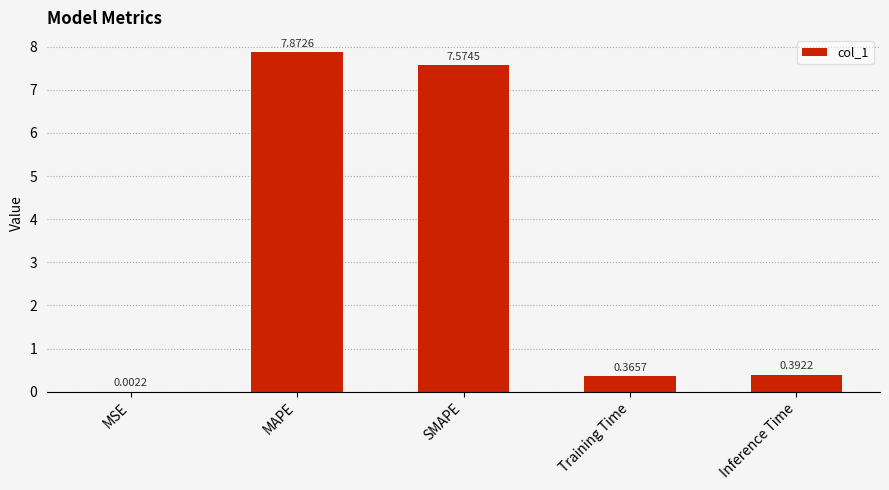

What is the greatest value displayed?

7.9